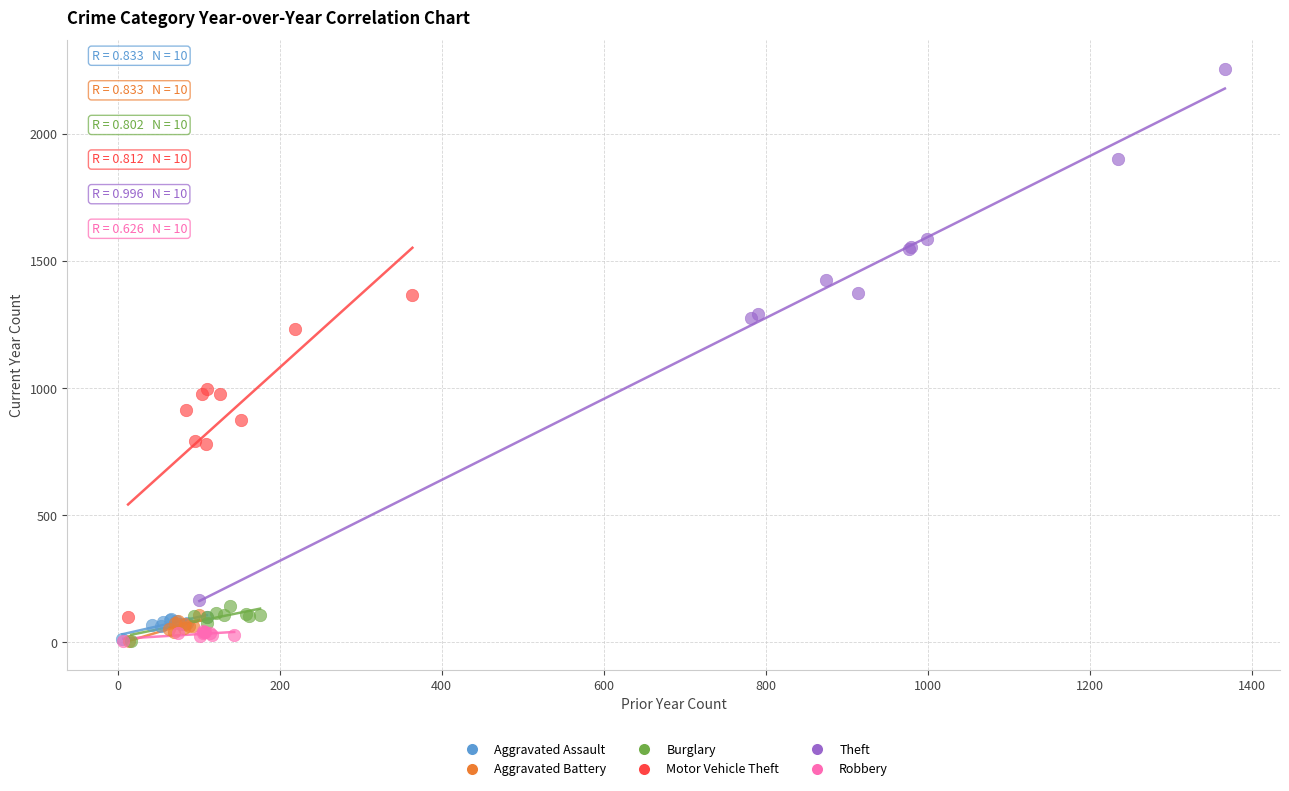

Which series has the largest Y range (max minus min)?

Theft